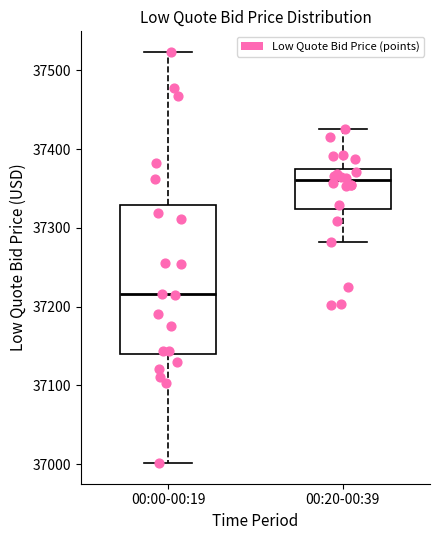

Where does the median line of the box for 00:20-00:39 sit on the y-axis? The values are not printed on the chart, so give them approximately, as read against the axis.

37360